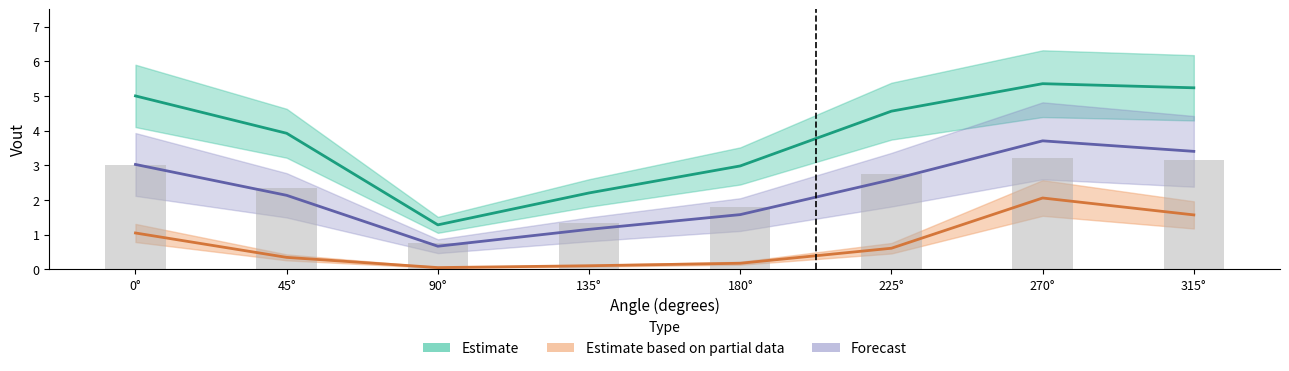

What is the label of the 8th bar from the right?

0°